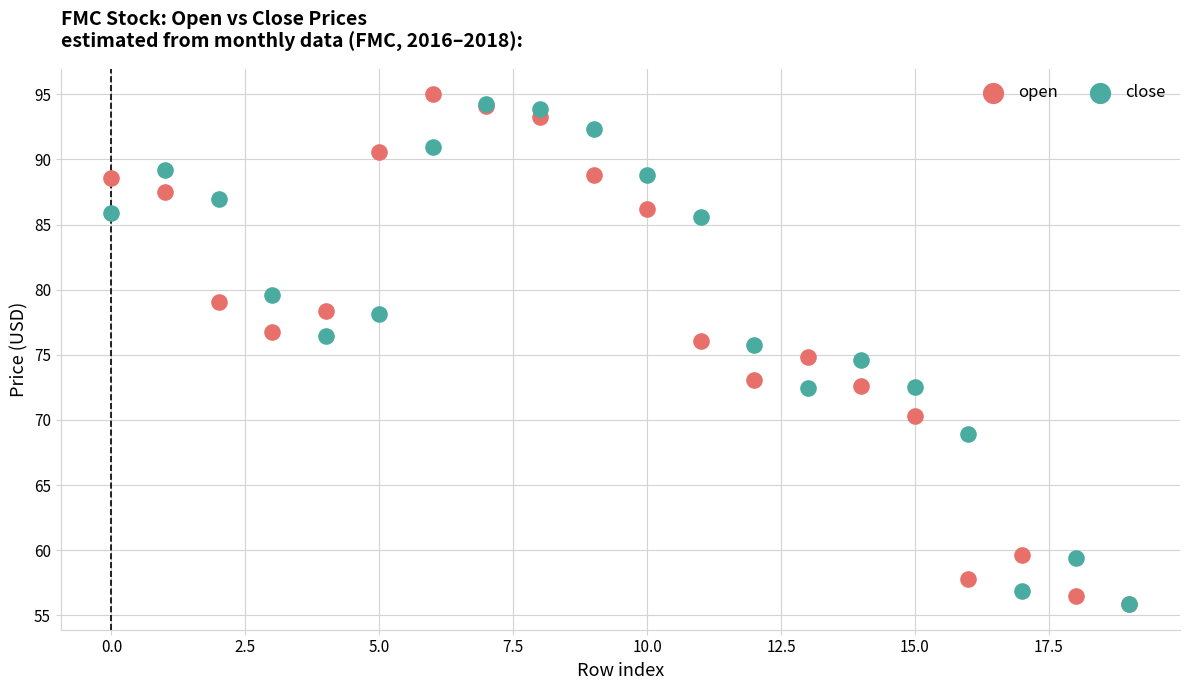

Which series has the widest spread of Y values?

open